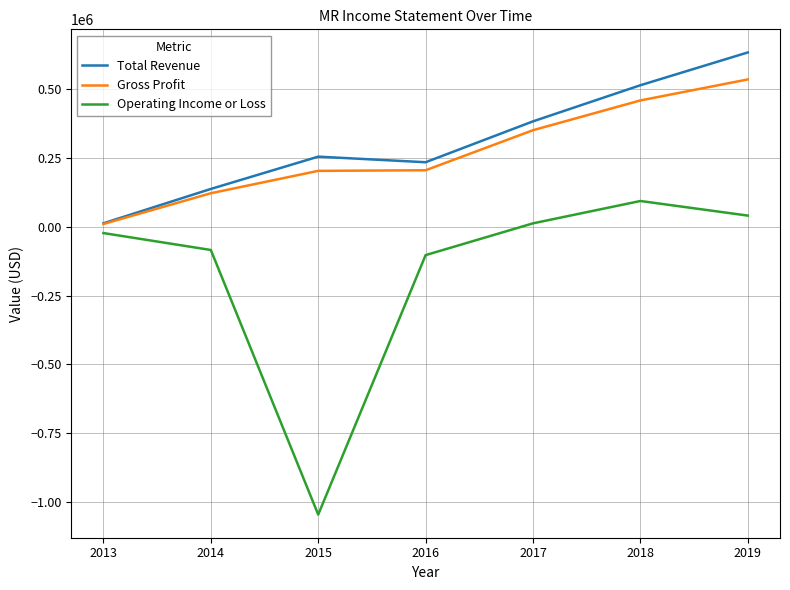

What is the average value of the Gross Profit series?

269914